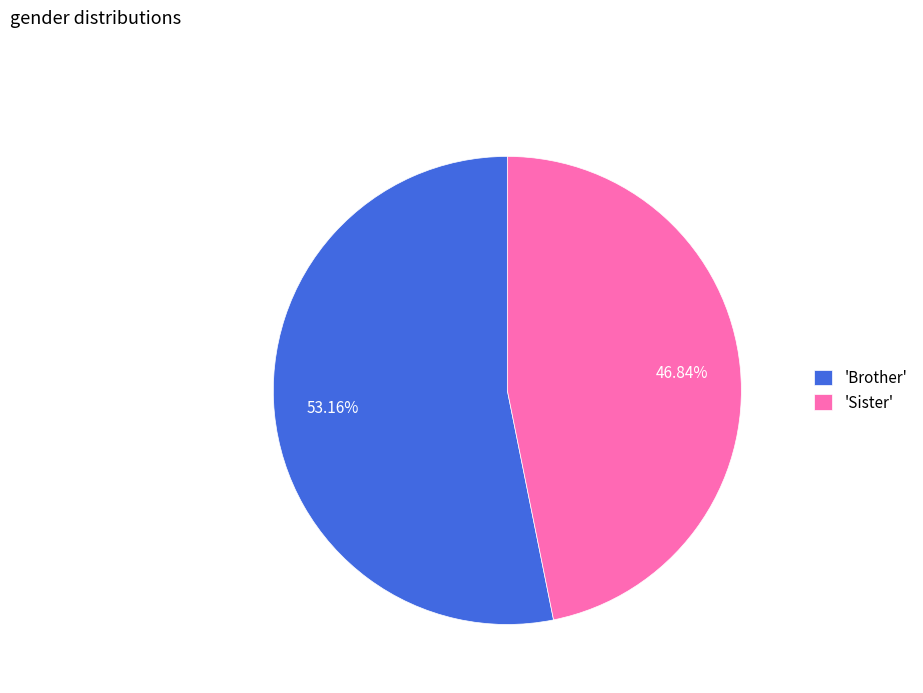

Do 'Brother' and 'Sister' together represent more than half of the pie?

Yes